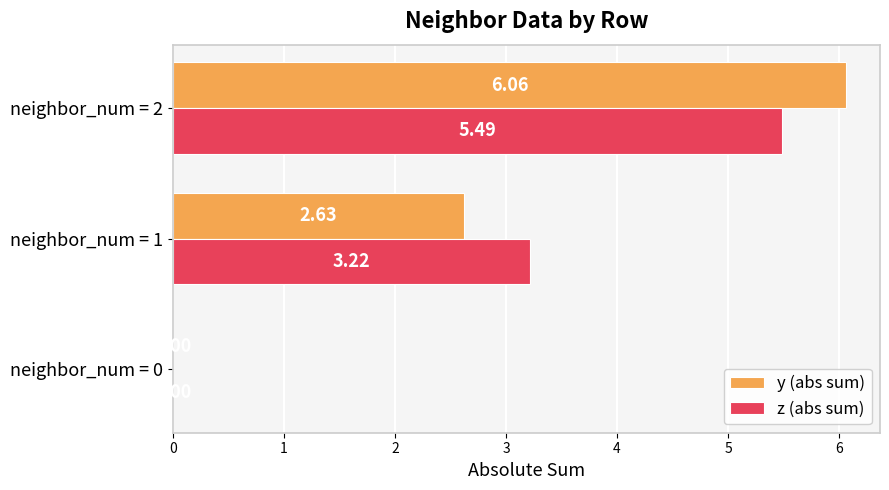

What are all the series names shown in the legend?

y (abs sum), z (abs sum)